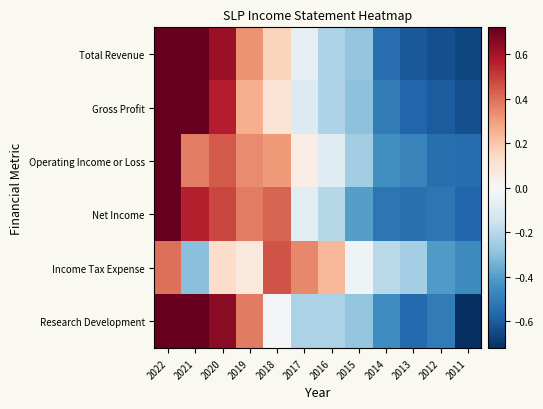

At how many categories does at least one series exceed 0?

7